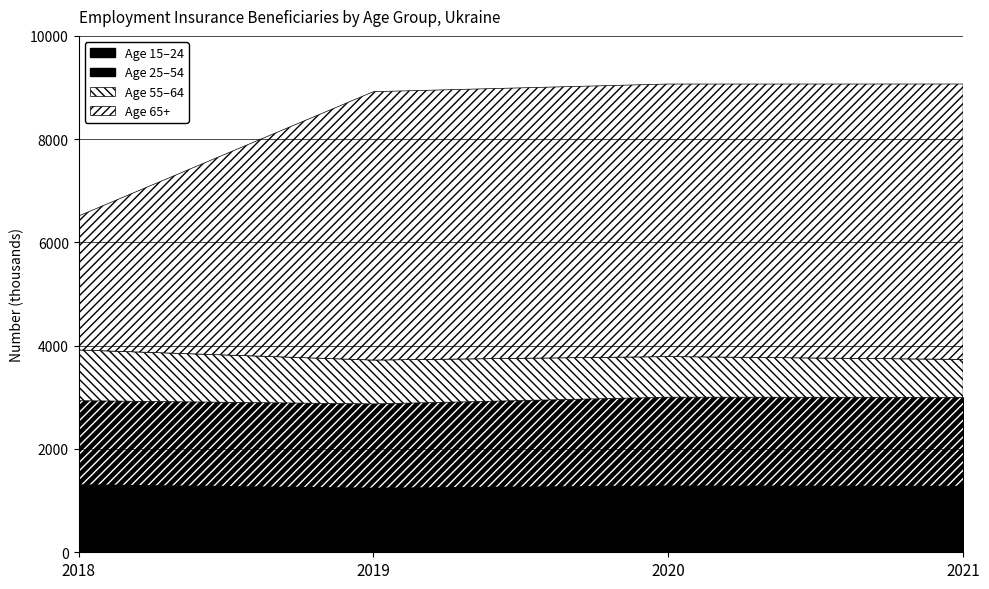

What are all the series names shown in the legend?

y15_24, y25_54, y55_64, yge65